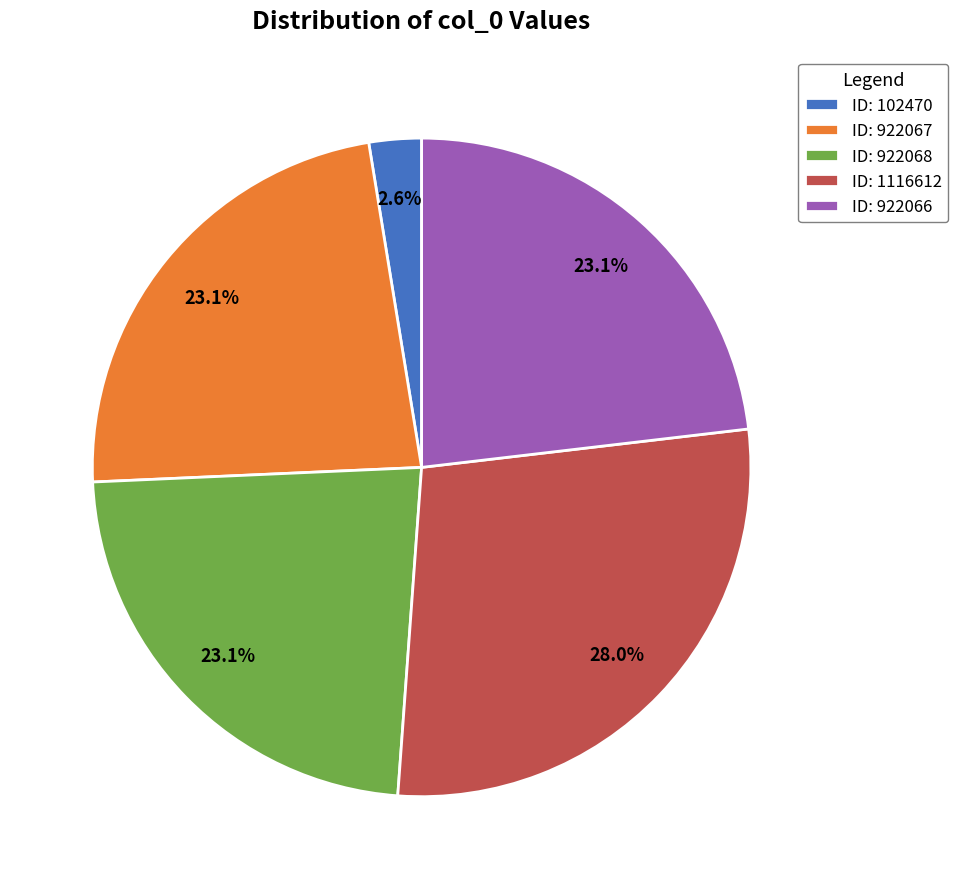

Count the number of slices in the pie.

5